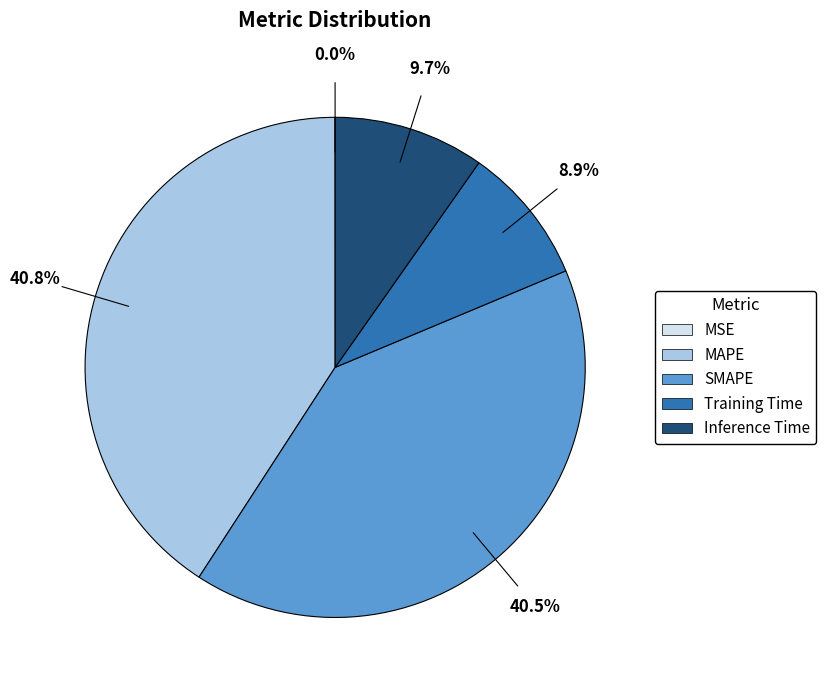

Is there a majority slice in this chart?

No